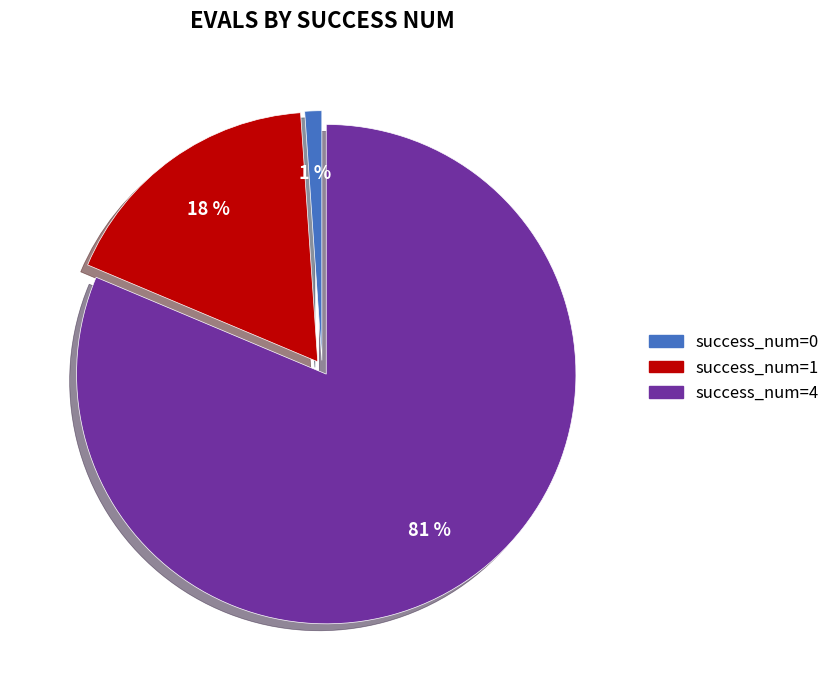

Is there any slice that represents more than half of the pie?

Yes